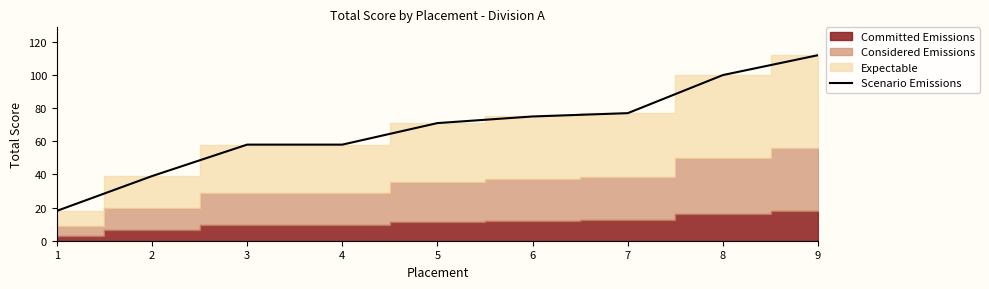

What is the value of the 5th point from the left?

71